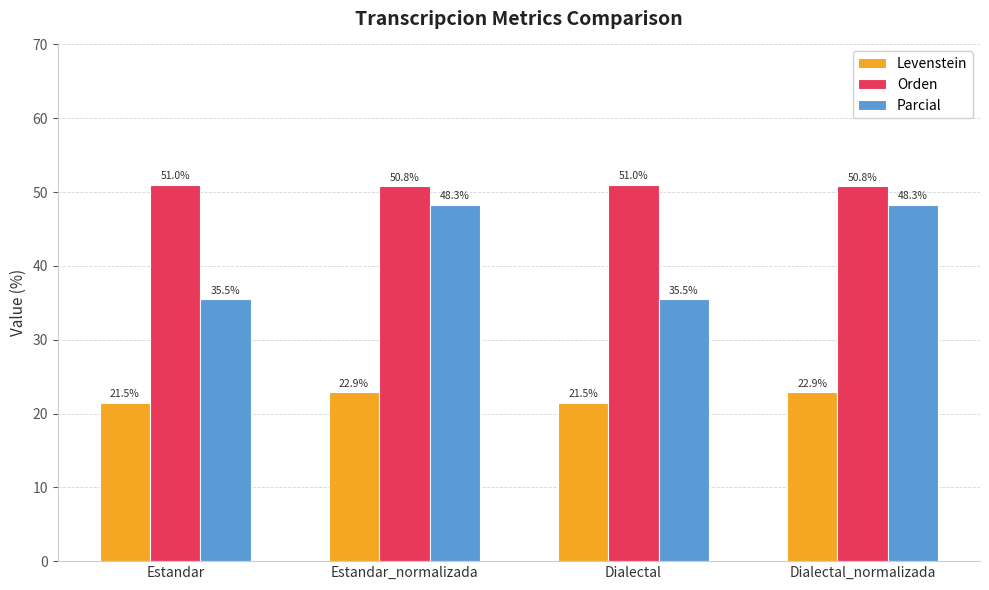

What is the average value of the Levenstein series?

22.2